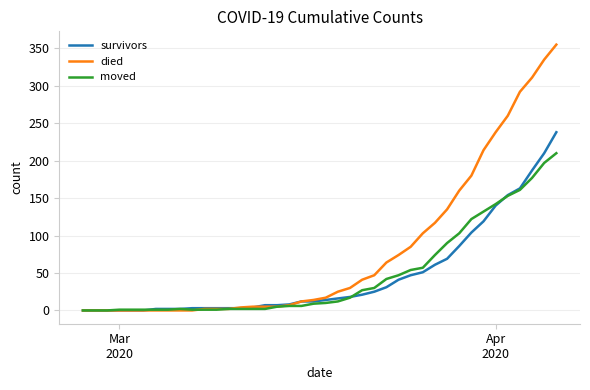

Rank the series by their maximum value, from highest to lowest.

died, survivors, moved